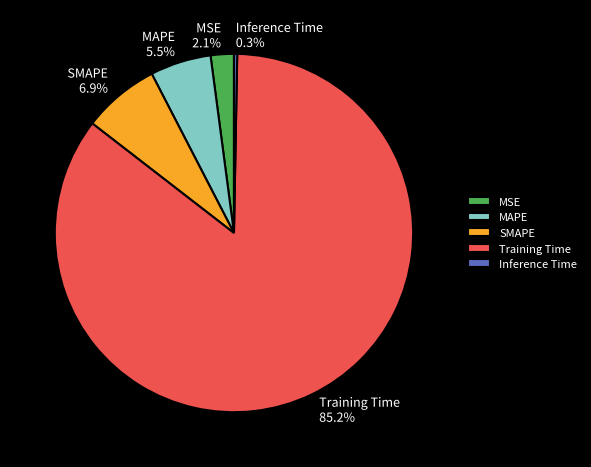

Is the sum of MSE and MAPE greater than half?

No